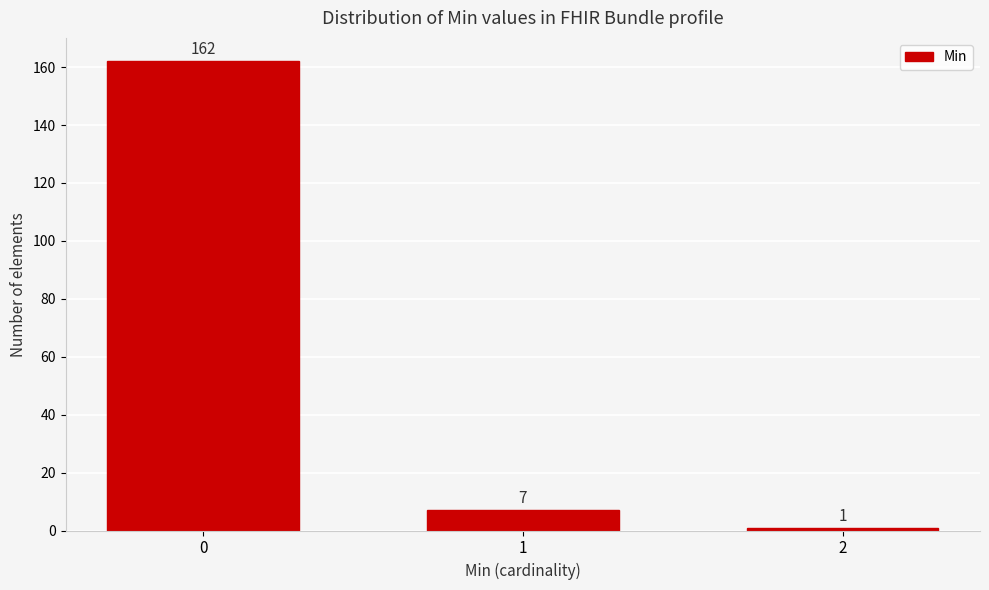

Reading left to right, what are all the values shown in this chart?

0=162	1=7	2=1